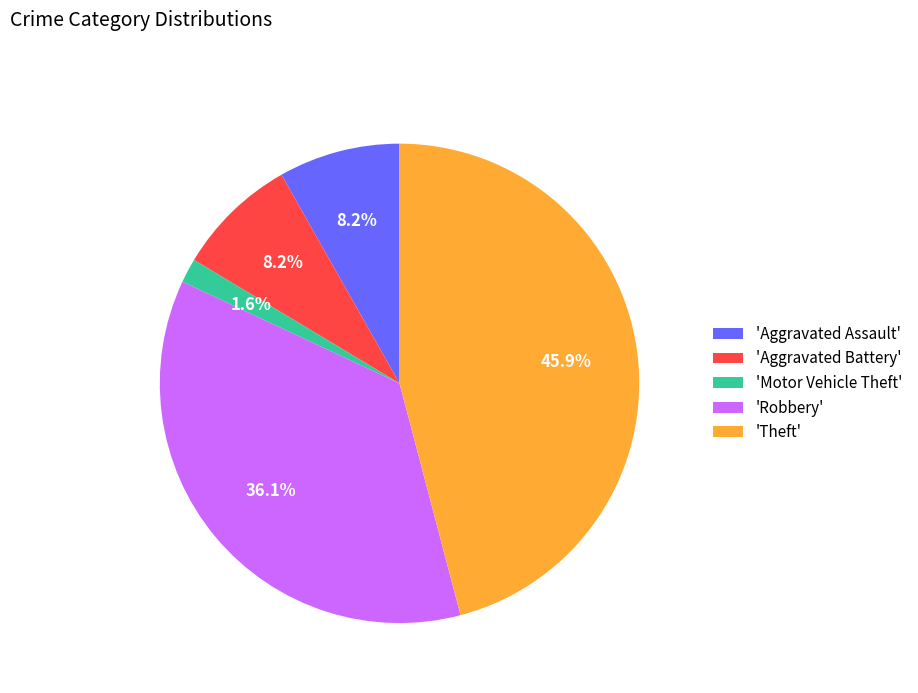

Between 'Theft' and 'Aggravated Battery', which is larger?

'Theft'